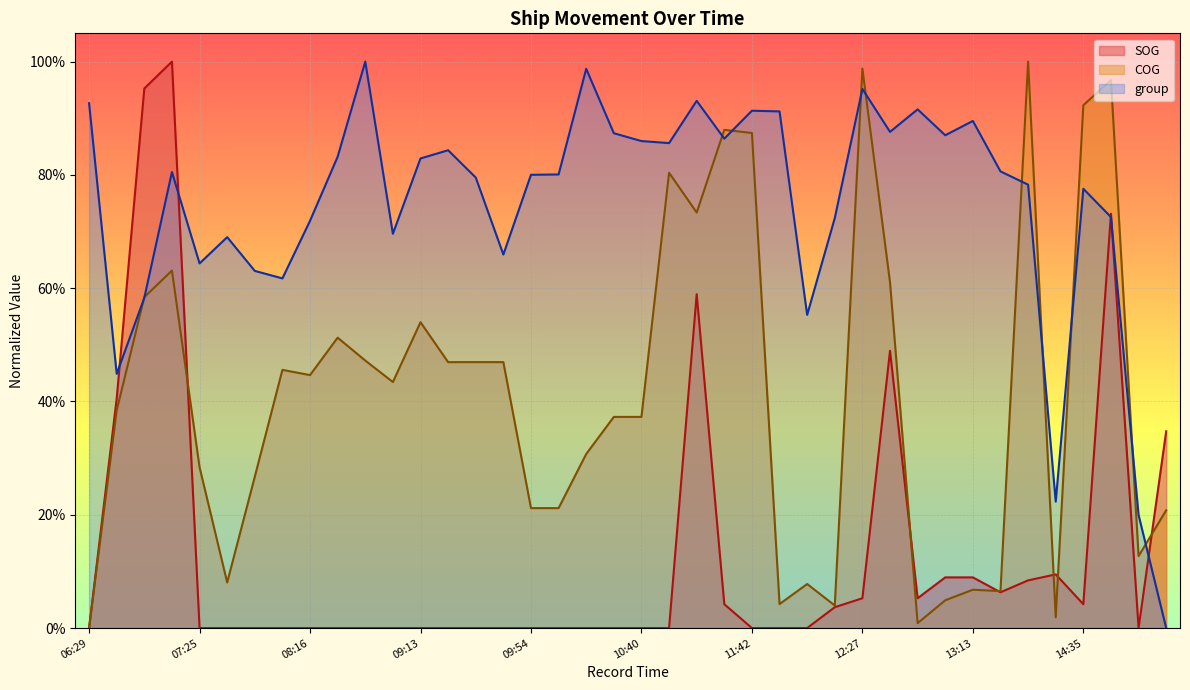

What position from the right is 10:36?

21